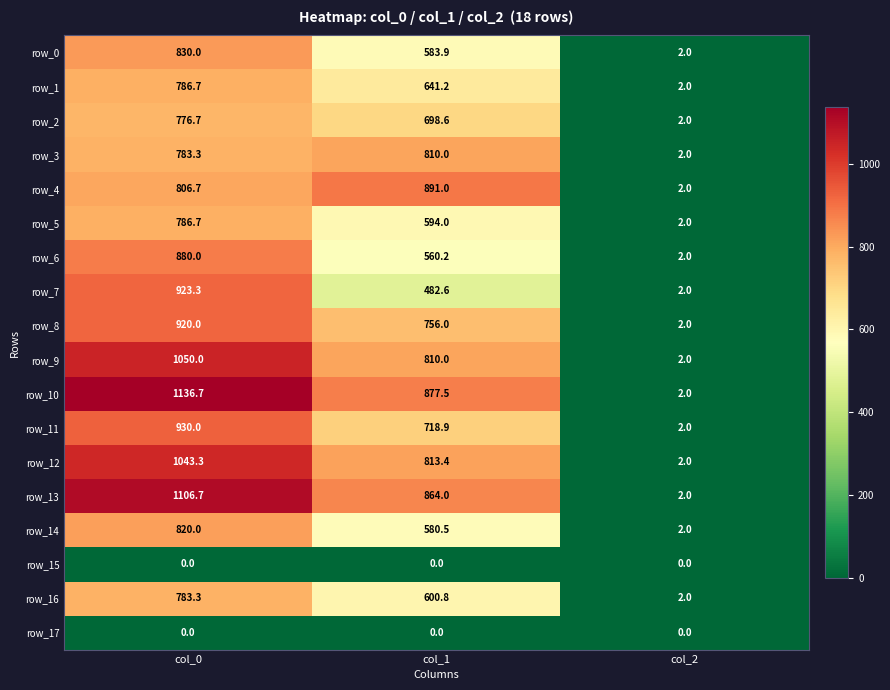

True or false: row_9 has a value of 1.3 at col_2.

False